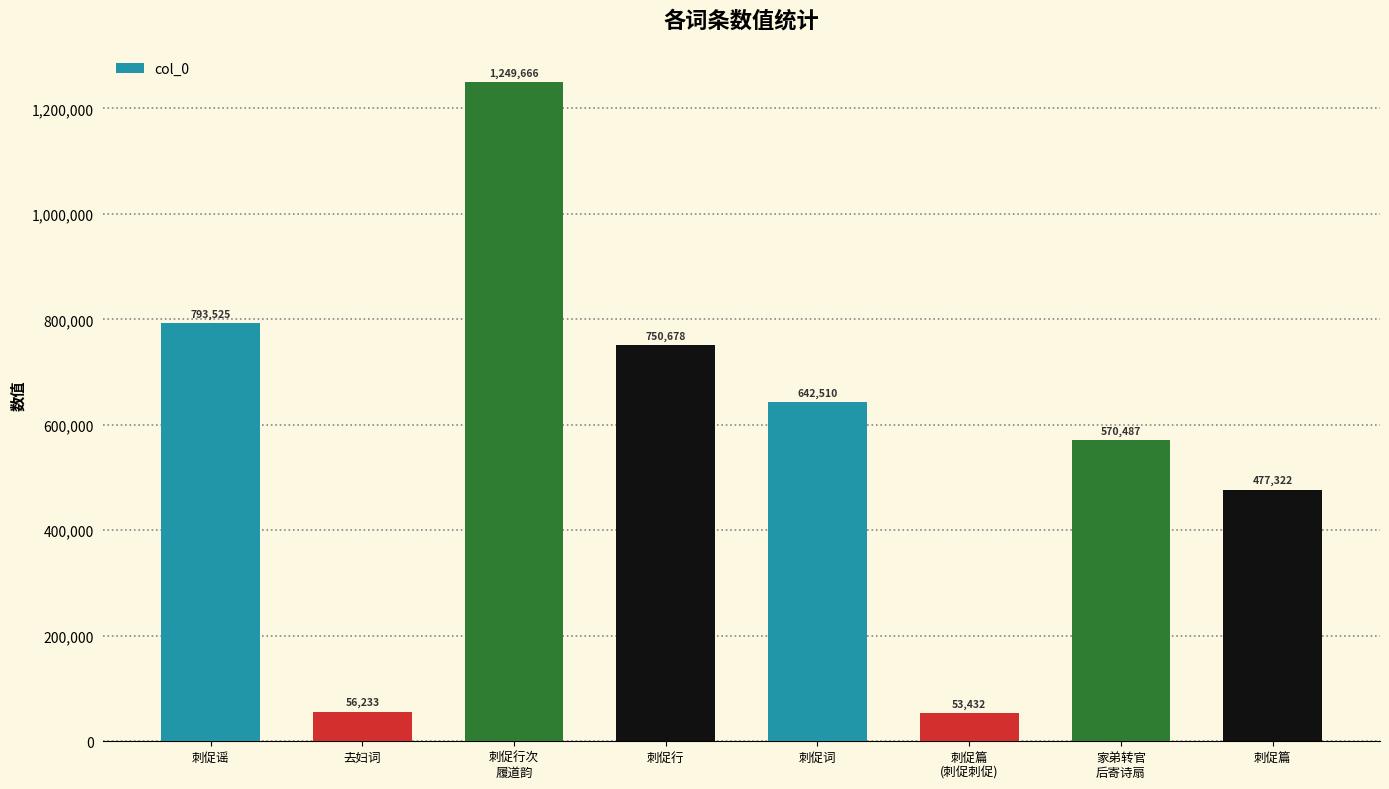

The chart shows a value of 1249666 at 刺促行次
履道韵. True or false?

True